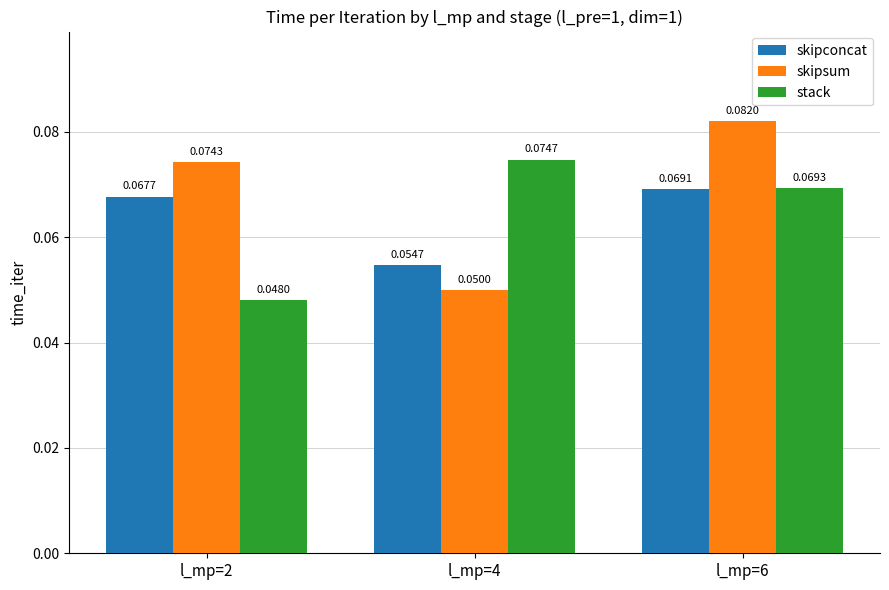

At which label does stack reach its minimum?

l_mp=2